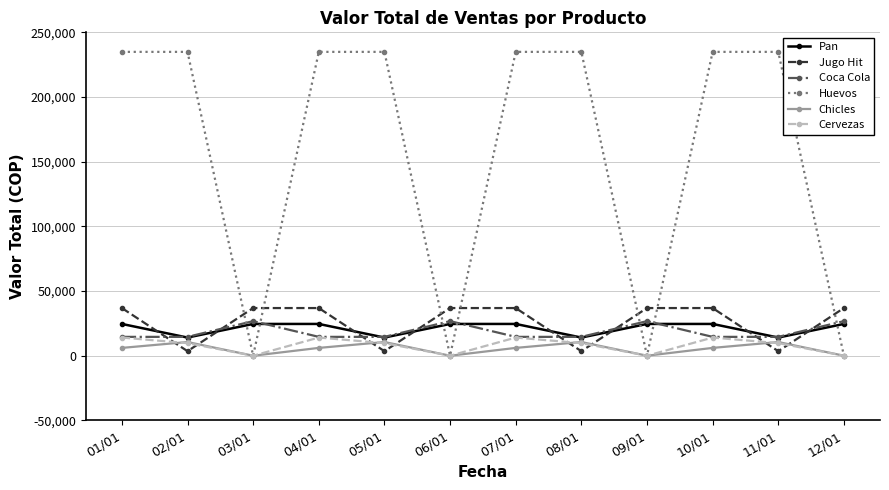

Which series has the largest range (max minus min)?

Huevos